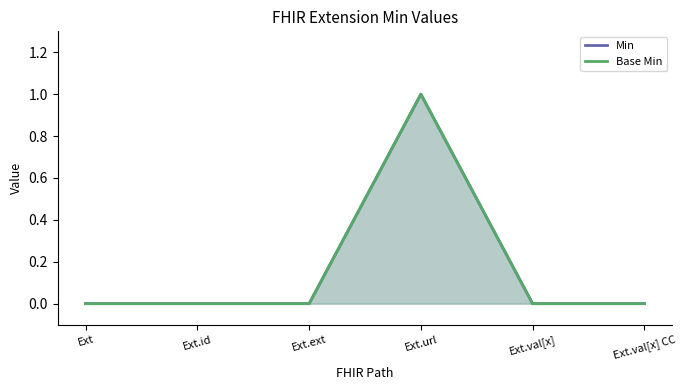

Between Ext.id and Ext.val[x] CC, which series saw the biggest shift?

Min